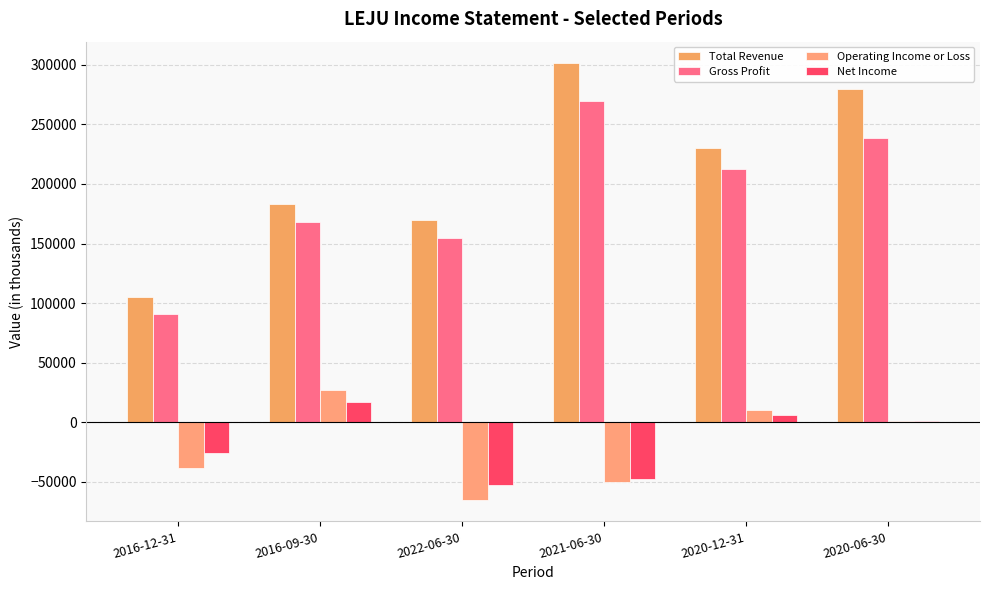

Which category has the highest value across all series?

2021-06-30